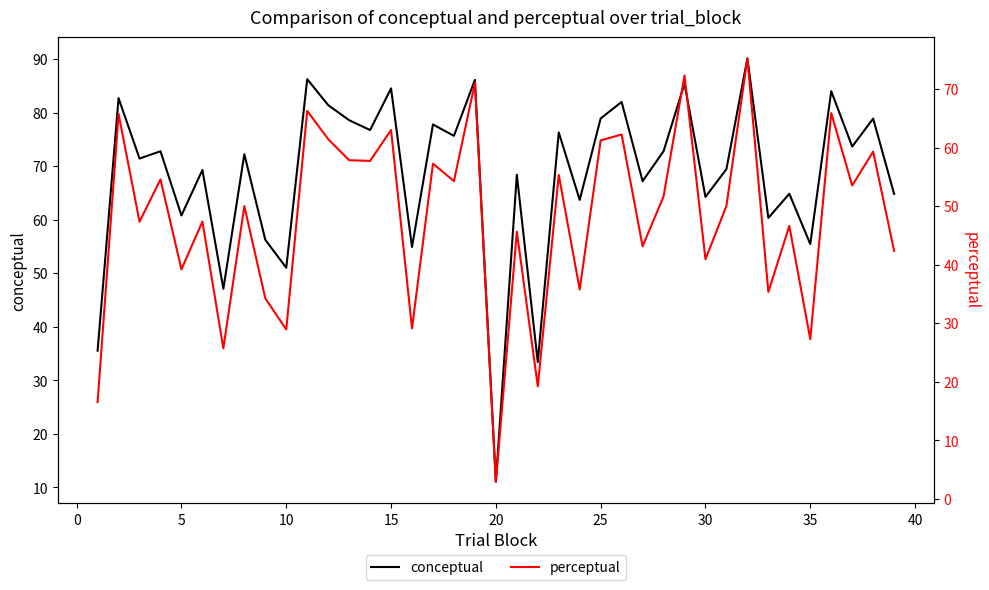

True or false: conceptual has more than 1 points higher than both neighbors.

True